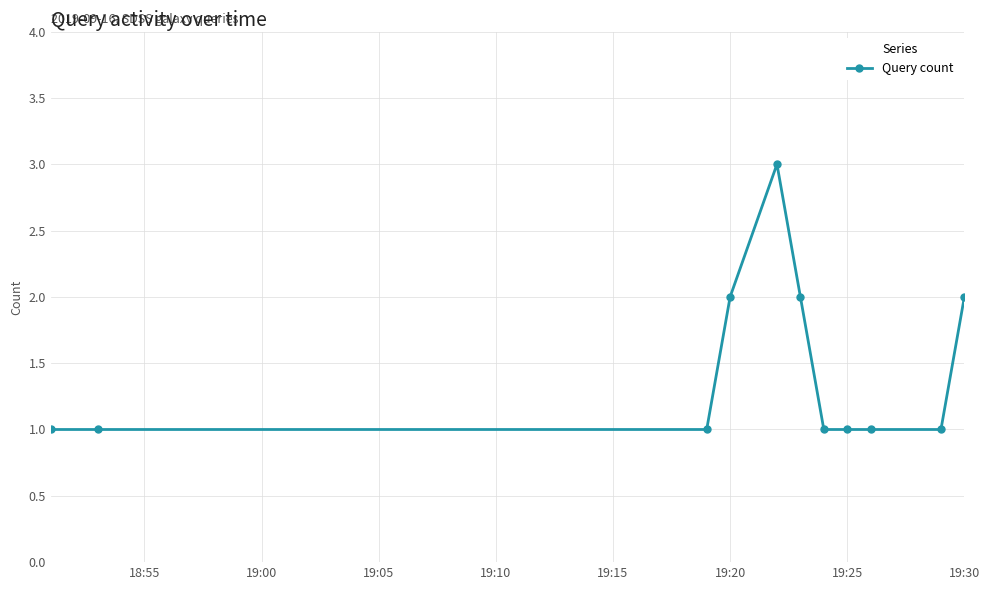

Reading left to right, list all the values displayed in this chart.

1	1	1	2	3	2	1	1	1	1	2